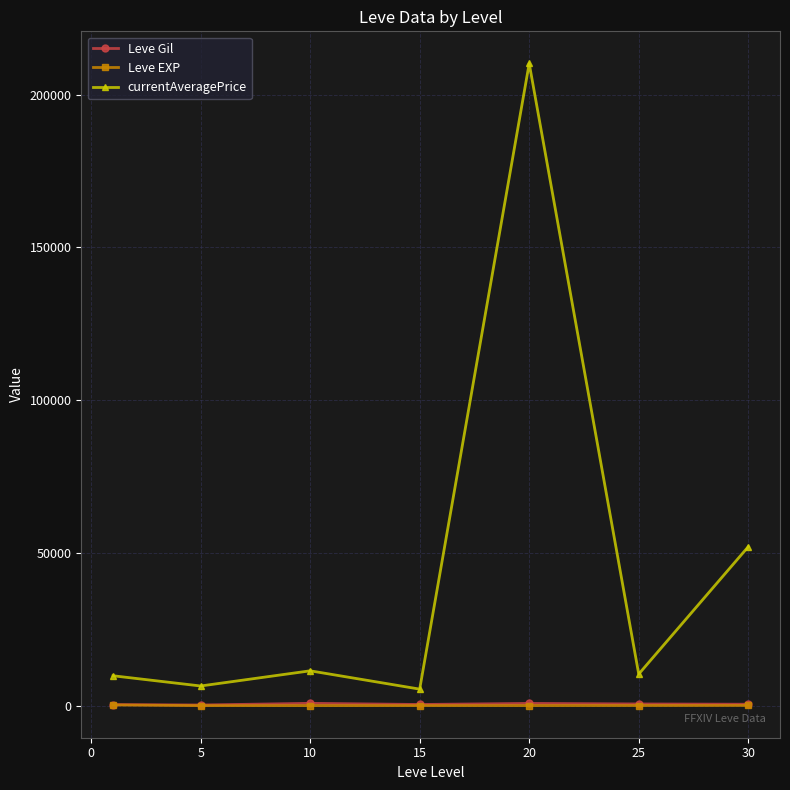

True or false: Leve Gil has more than 0 points higher than both neighbors.

True